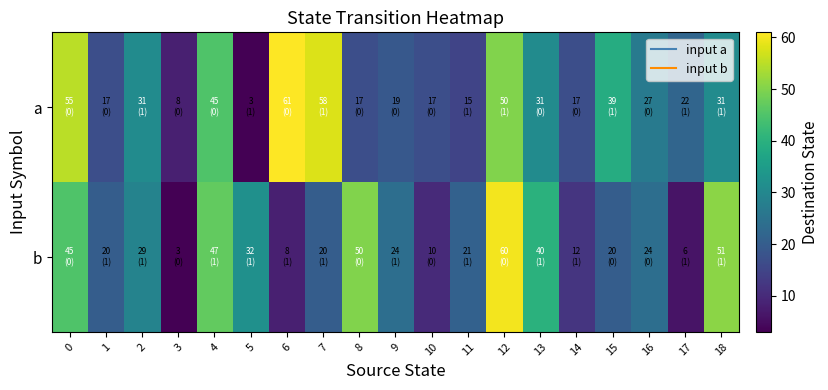

Rank the series by their maximum value, from highest to lowest.

a, b